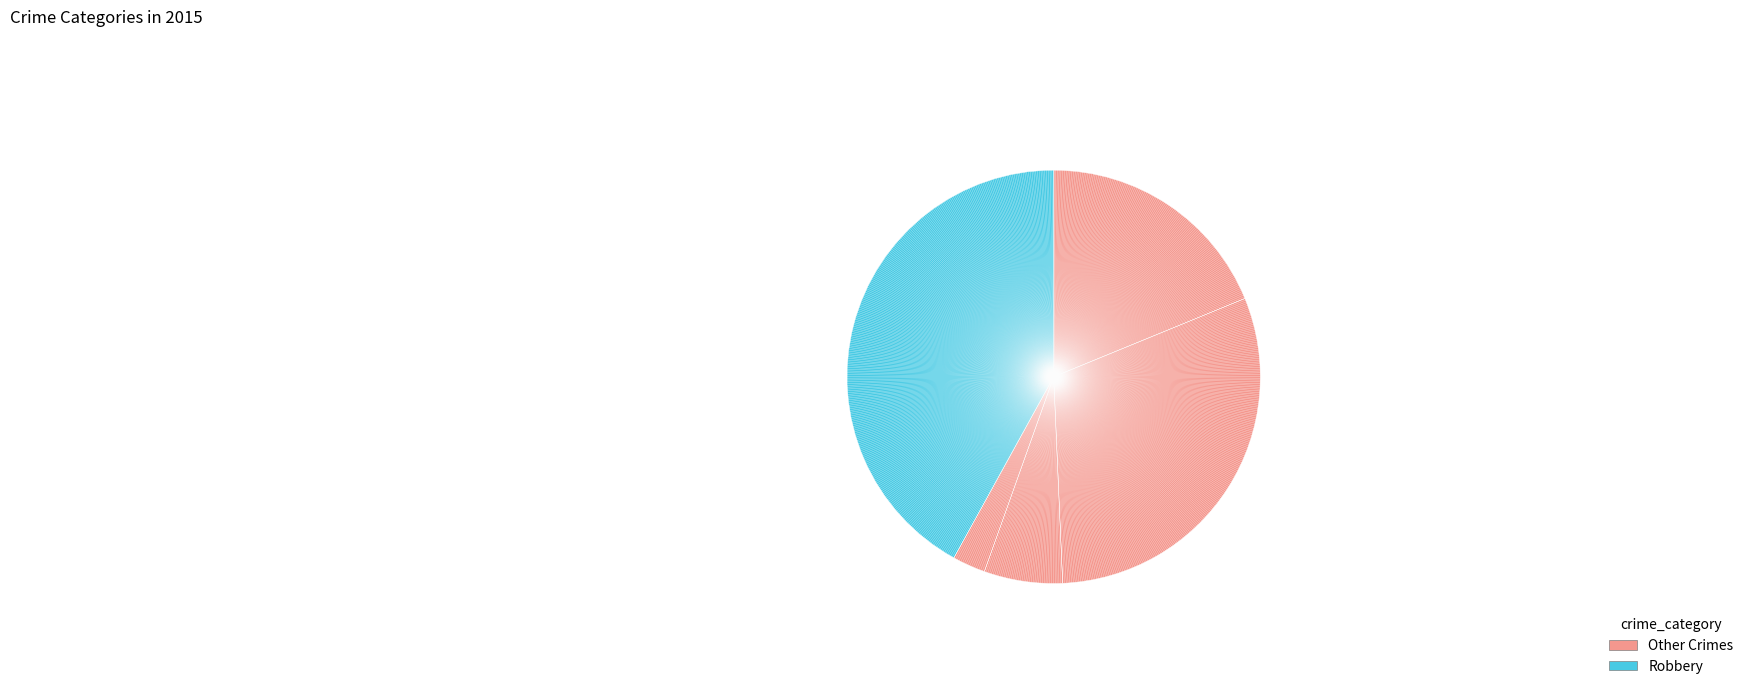

To the nearest percent, what is the difference between the largest and smallest slice percentages?

39%